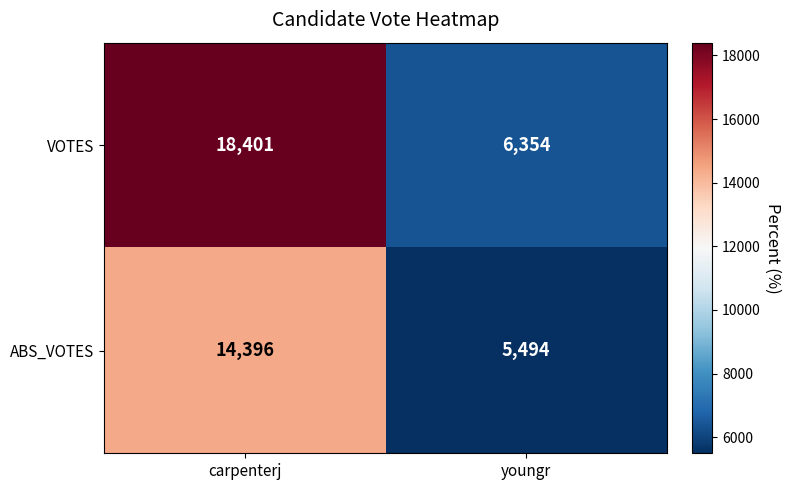

What is the average value of the ABS_VOTES series?

9945